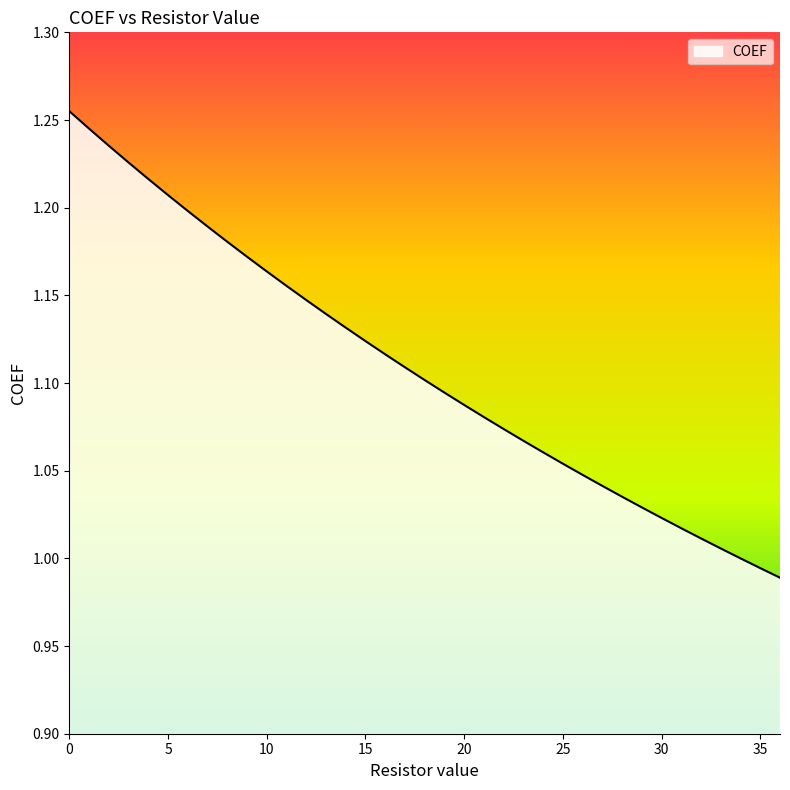

What is the difference between the maximum and minimum values?

0.3